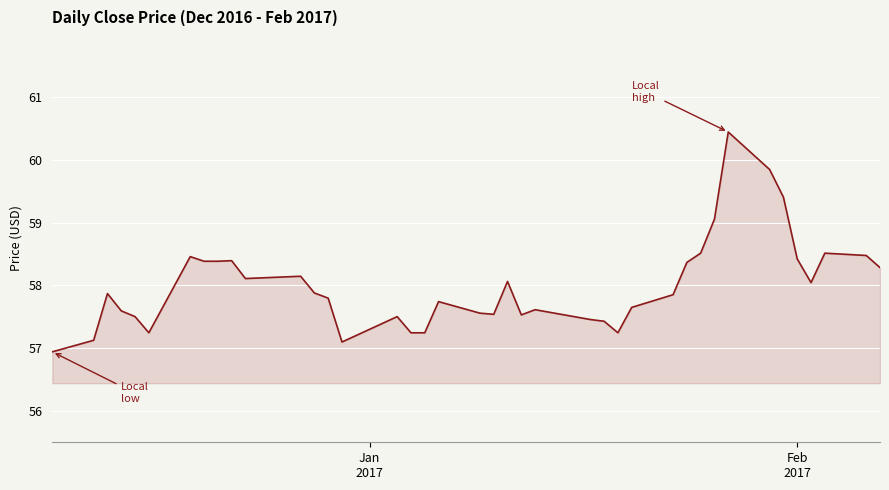

What is the difference between the maximum and minimum values?

3.5